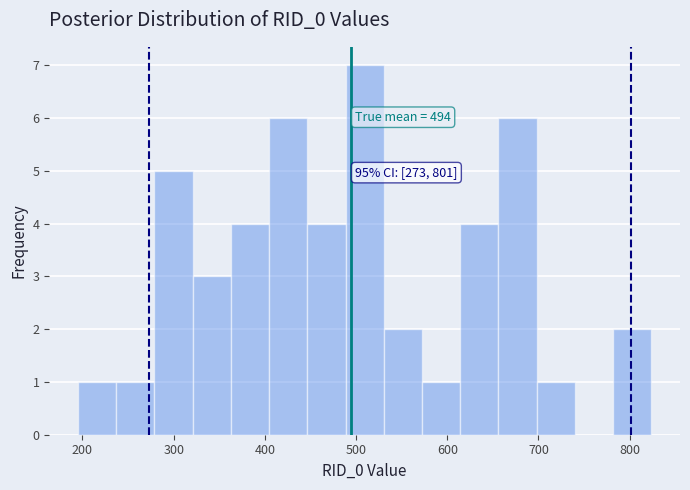

Which range on the x-axis has the tallest bar?

490 to 530